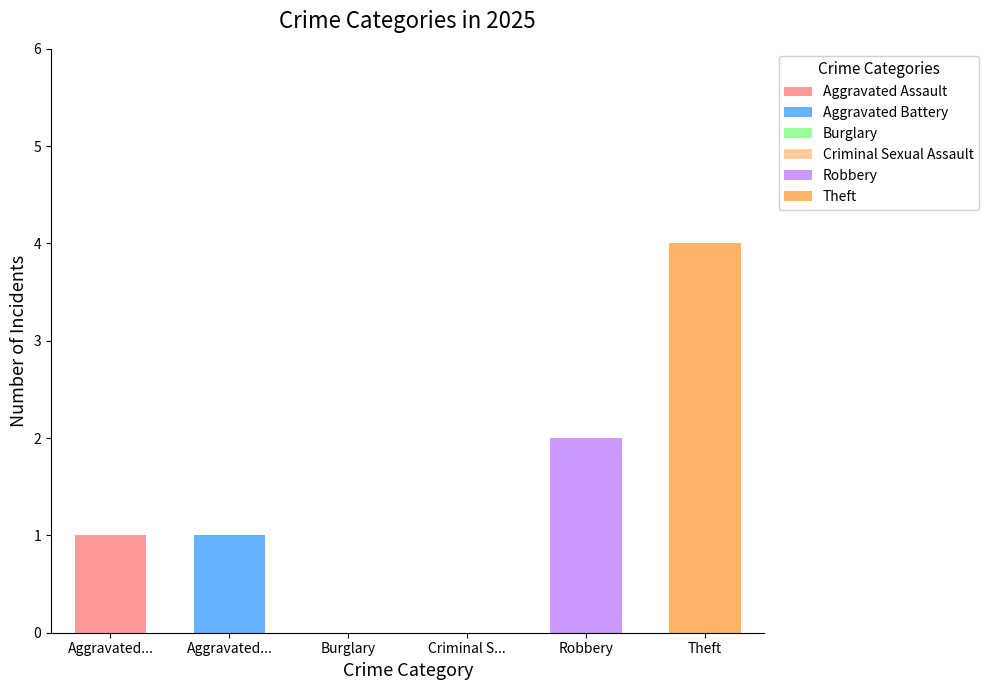

Rank the categories by value from highest to lowest.

Theft, Robbery, Aggravated Assault, Aggravated Battery, Burglary, Criminal Sexual Assault